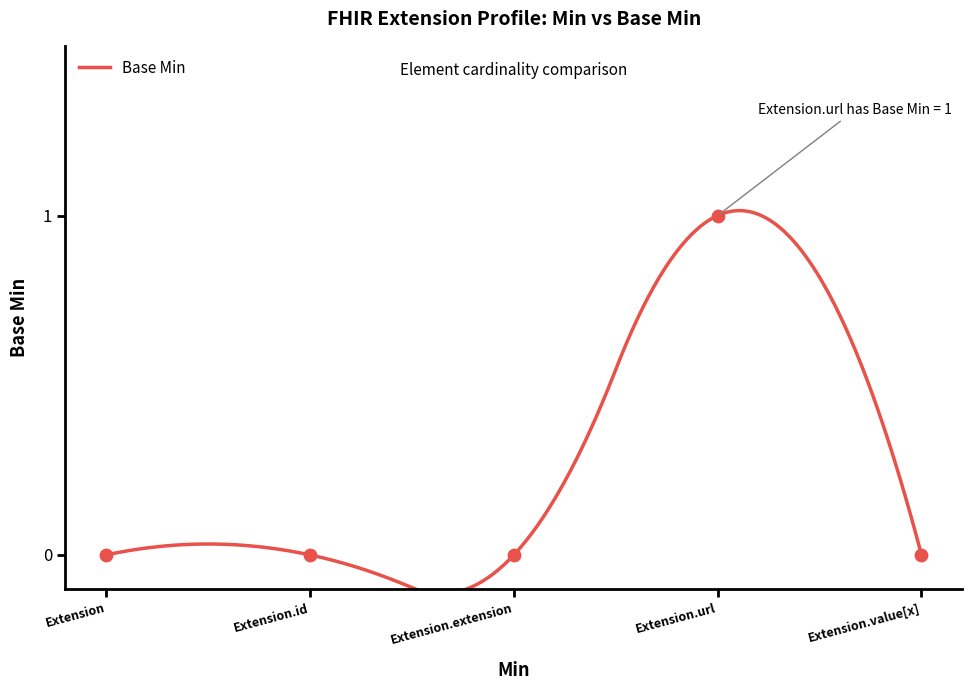

What is the change in value from Extension to Extension.url?

+1